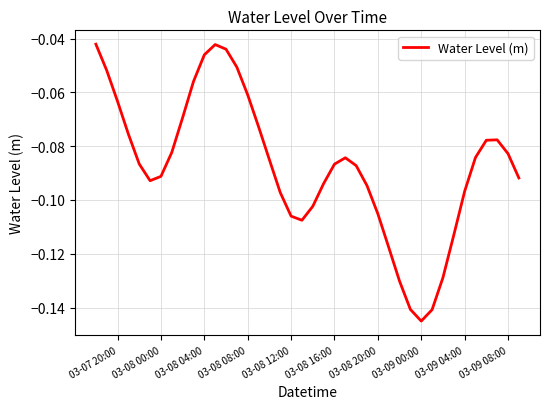

How many series are shown in this chart?

1